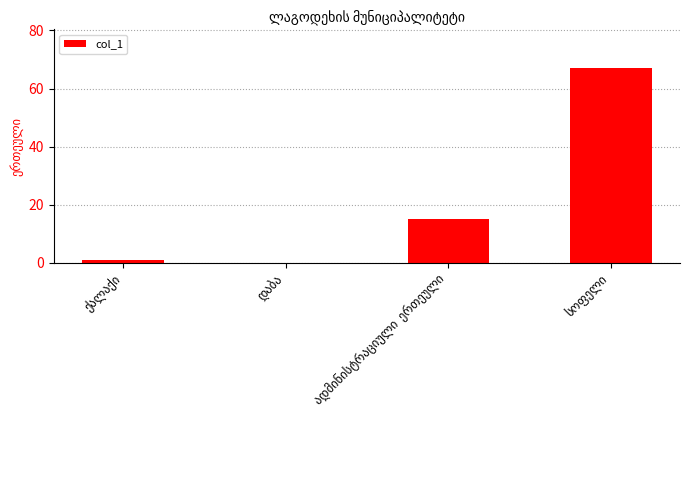

How many data points does each series have?

4